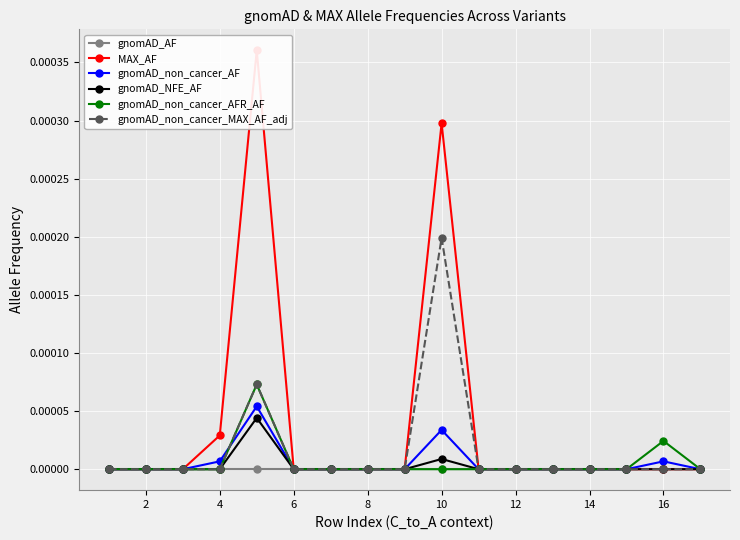

List the series in order of their peak value, lowest first.

gnomAD_AF, gnomAD_NFE_AF, gnomAD_non_cancer_AF, gnomAD_non_cancer_AFR_AF, gnomAD_non_cancer_MAX_AF_adj, MAX_AF